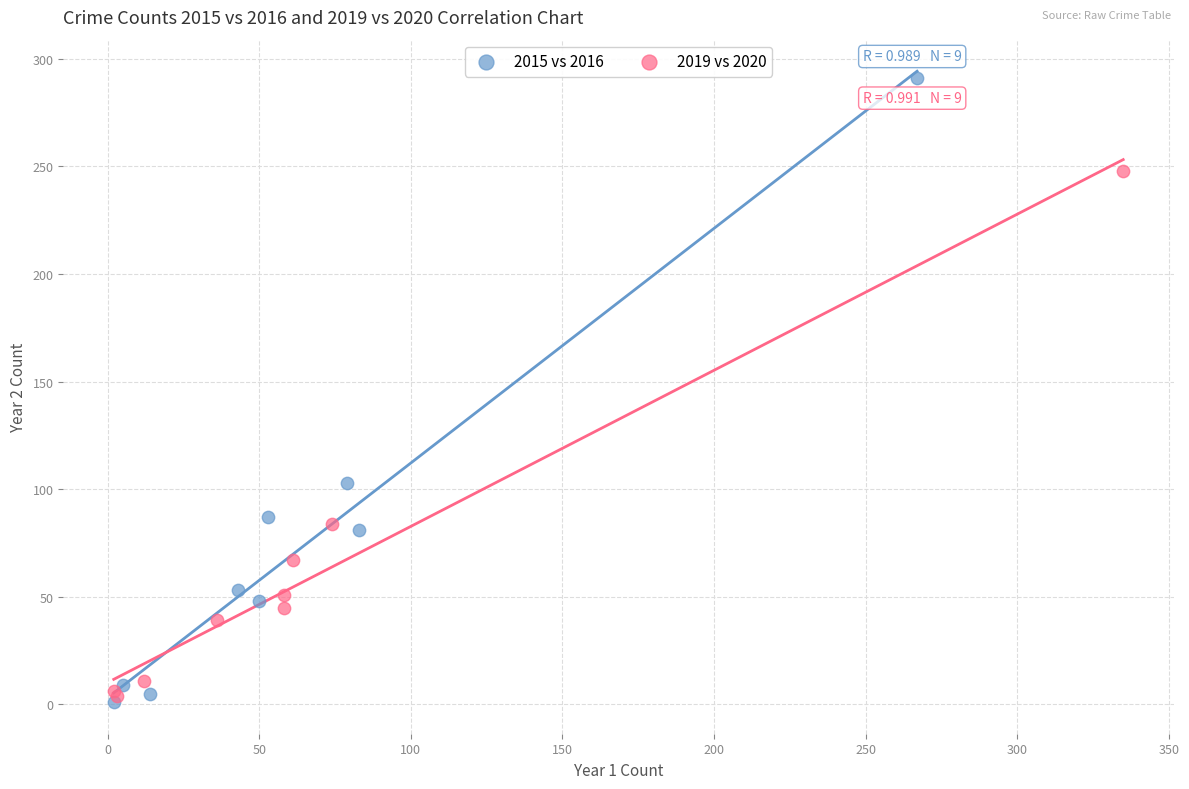

Which series has the widest spread of Y values?

2015 vs 2016